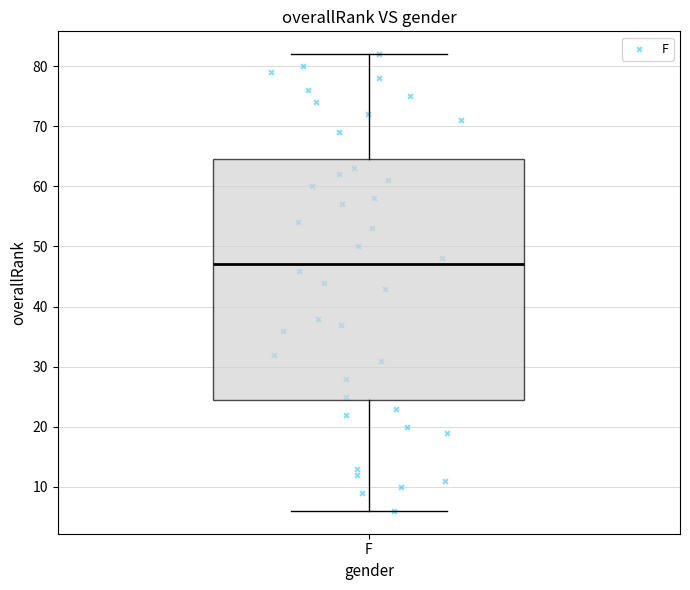

Read this box plot against the y-axis: the position of the median line, the range covered by the box, and the ends of both whiskers. The values are not printed on the chart, so give them approximately, as read against the axis.

median 47, box 25 to 65, whiskers 6 to 82